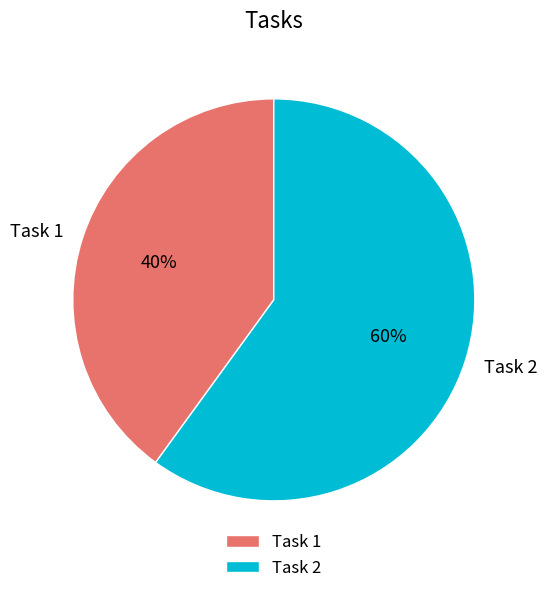

The Task 2 slice represents 50% of the pie. True or false?

False